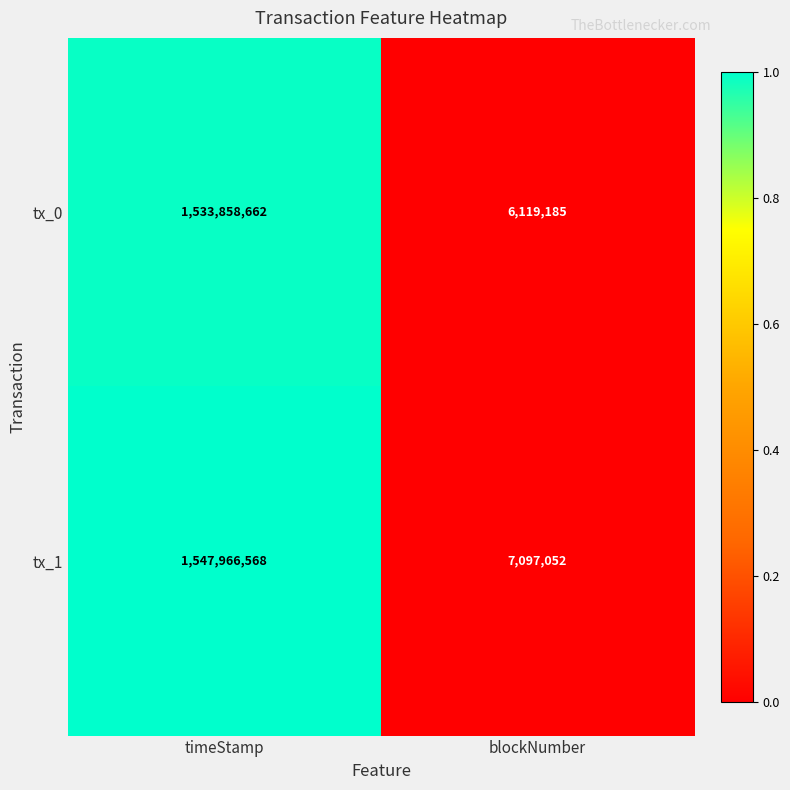

At which category does the chart reach its minimum across all series?

blockNumber